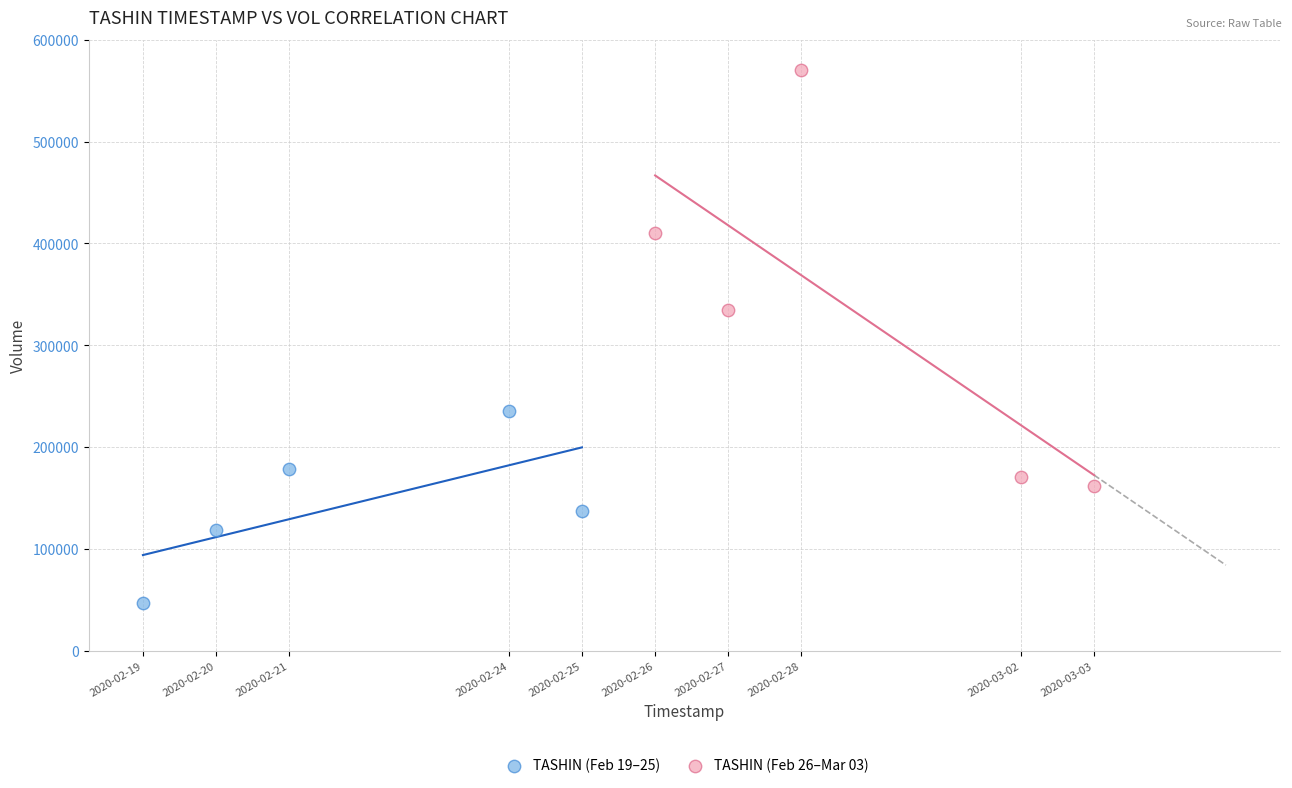

Which series contains the highest Y value?

TASHIN (Feb 26–Mar 03)